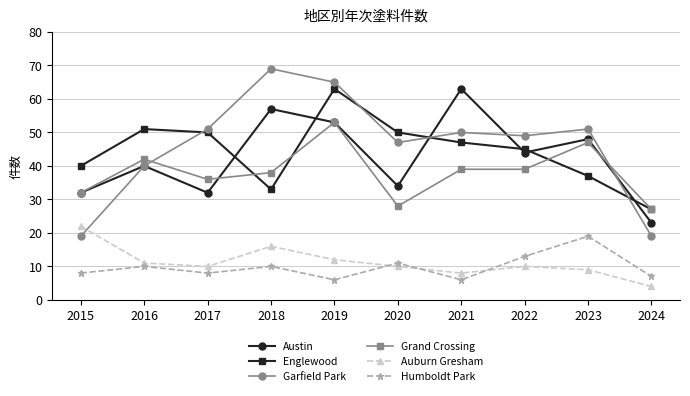

Where is the first local minimum for Grand Crossing?

2017